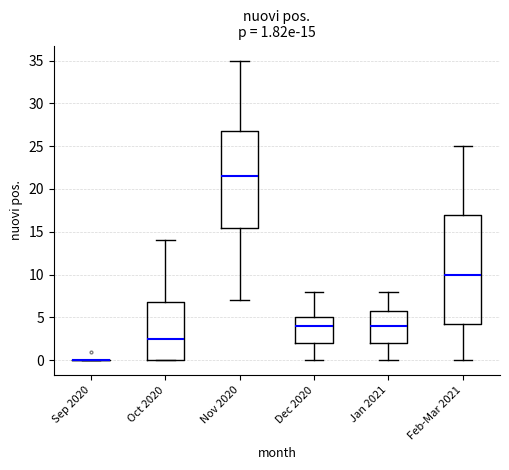

Comparing the boxes themselves (not the whiskers), which one is the tallest?

Feb-Mar 2021